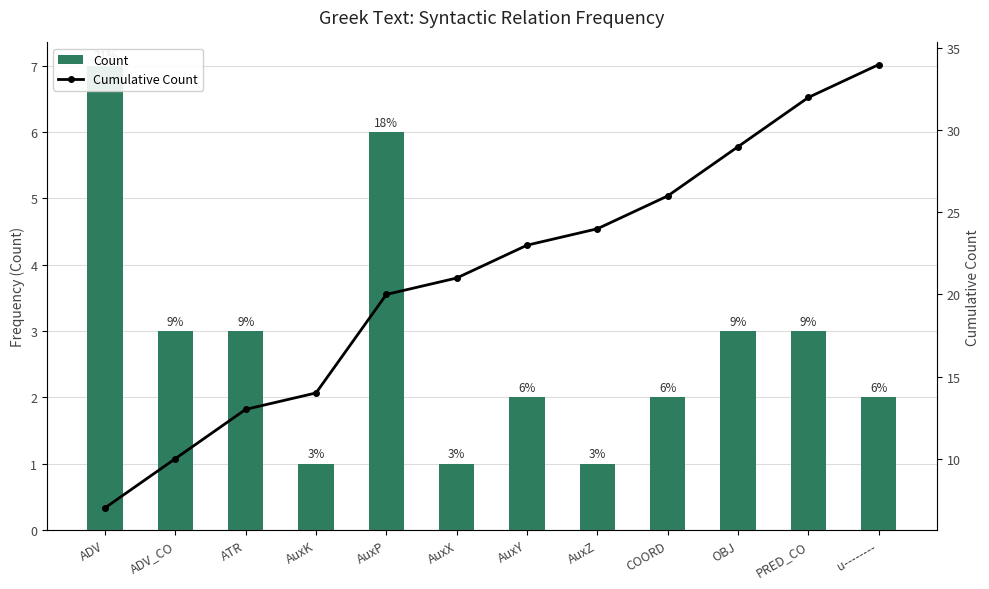

What is the maximum value for Cumulative Count?

34